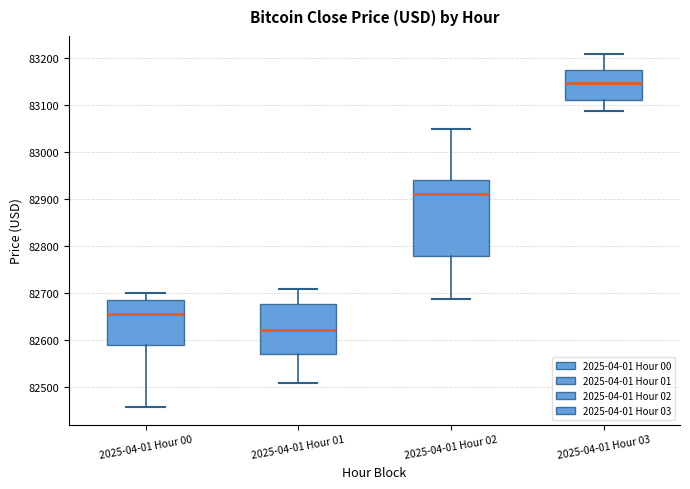

Comparing the boxes themselves (not the whiskers), which one is the tallest?

2025-04-01 Hour 02